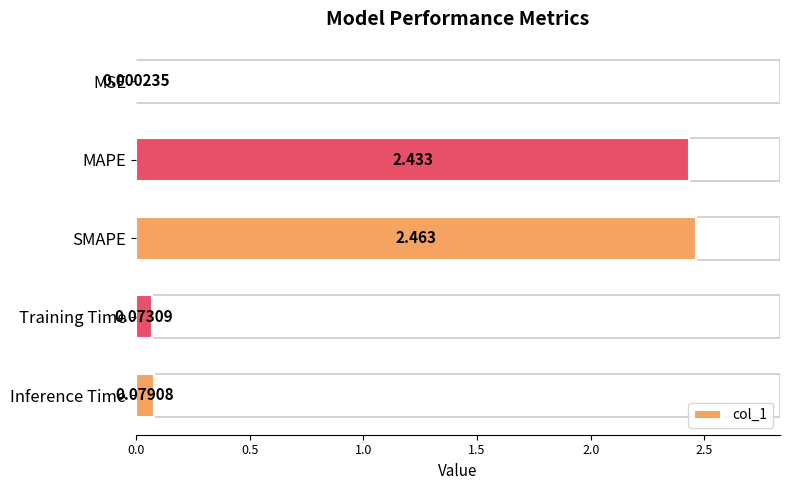

At which label is the value closest to 1?

Inference Time